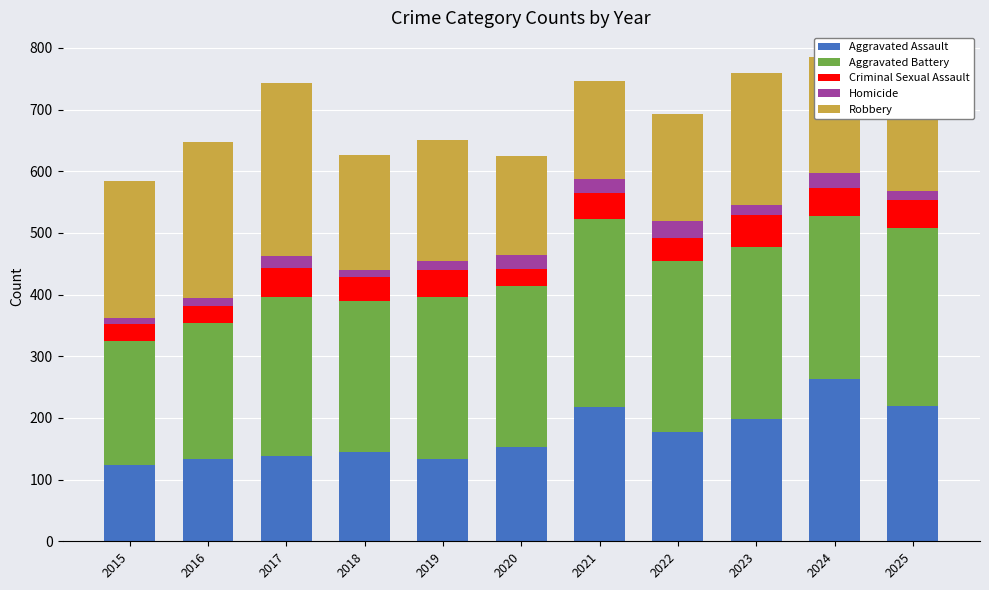

What are all the series names shown in the legend?

Aggravated Assault, Aggravated Battery, Criminal Sexual Assault, Homicide, Robbery